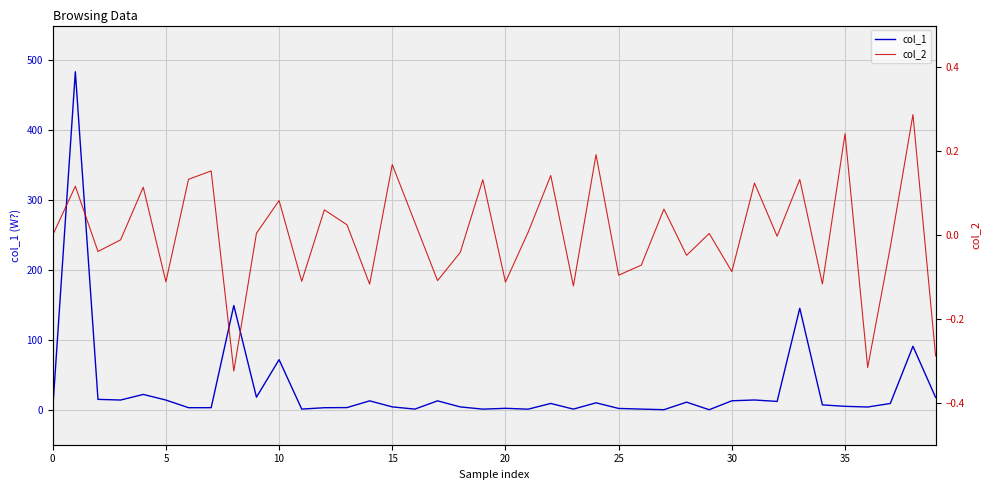

Reading left to right, list all the values displayed in this chart.

col_1: 0.0	483.9	14.9	14.0	22.0	13.9	3.0	3.0	149.3	18.1	71.7	1.0	3.0	3.2	12.8	4.1	1.0	12.8	4.1	0.9	2.1	0.9	9.1	1.0	10.0	1.9	1.0	0.1	10.9	0.1	12.9	14.0	12.0	145.3	7.0	5.0	4.0	9.1	90.9	17.7
col_2: 0.0	0.1	-0.0	-0.0	0.1	-0.1	0.1	0.2	-0.3	0.0	0.1	-0.1	0.1	0.0	-0.1	0.2	0.0	-0.1	-0.0	0.1	-0.1	0.0	0.1	-0.1	0.2	-0.1	-0.1	0.1	-0.0	0.0	-0.1	0.1	-0.0	0.1	-0.1	0.2	-0.3	-0.0	0.3	-0.3